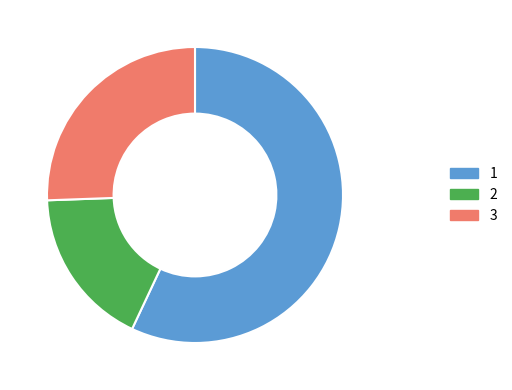

Is there a majority slice in this chart?

Yes